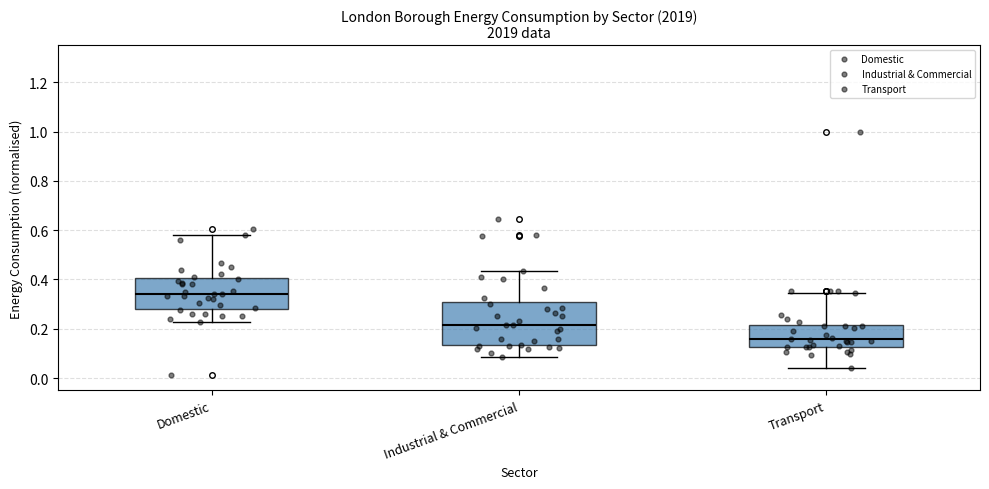

Reading left to right, transcribe this box plot: for each box, give where its median line is, the range the box spans, and where its two whiskers end, as read against the y-axis. The values are not printed on the chart, so give them approximately, as read against the axis.

Domestic: median 0.34, box 0.28 to 0.40, whiskers 0.22 to 0.58
Industrial & Commercial: median 0.22, box 0.14 to 0.30, whiskers 0.08 to 0.44
Transport: median 0.16, box 0.12 to 0.22, whiskers 0.04 to 0.34